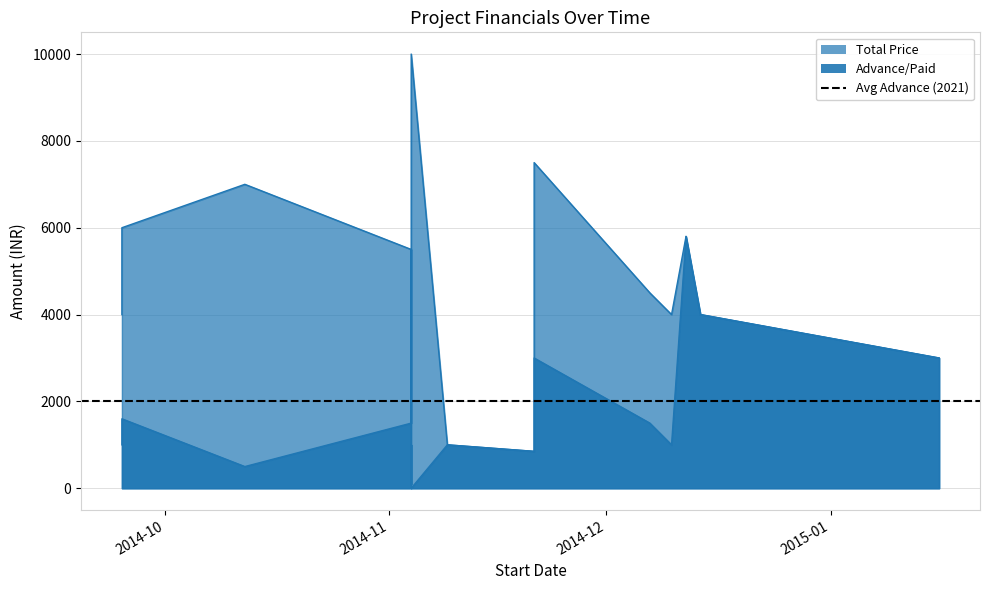

What is the value of the Total Price point at the 2nd from the left?

7000